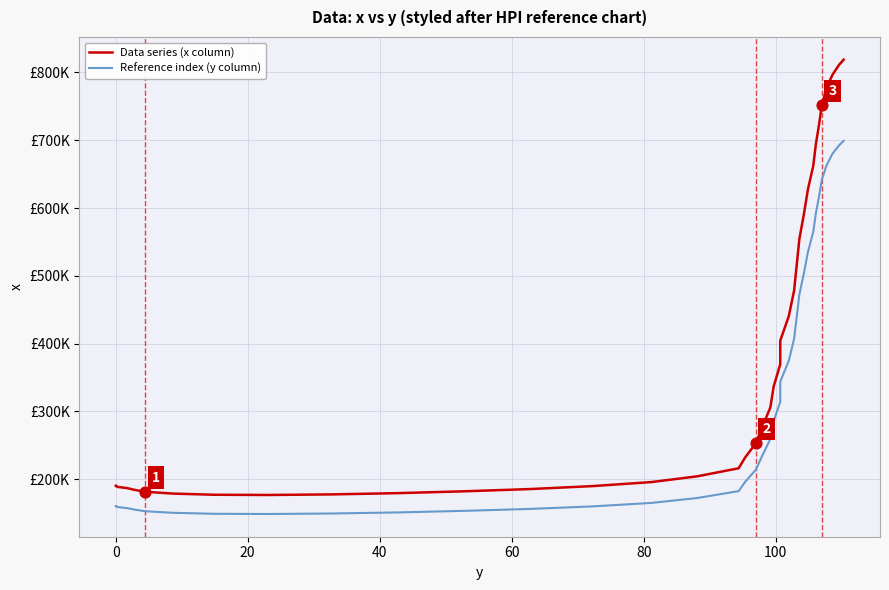

At how many categories does at least one series exceed 348379?

16